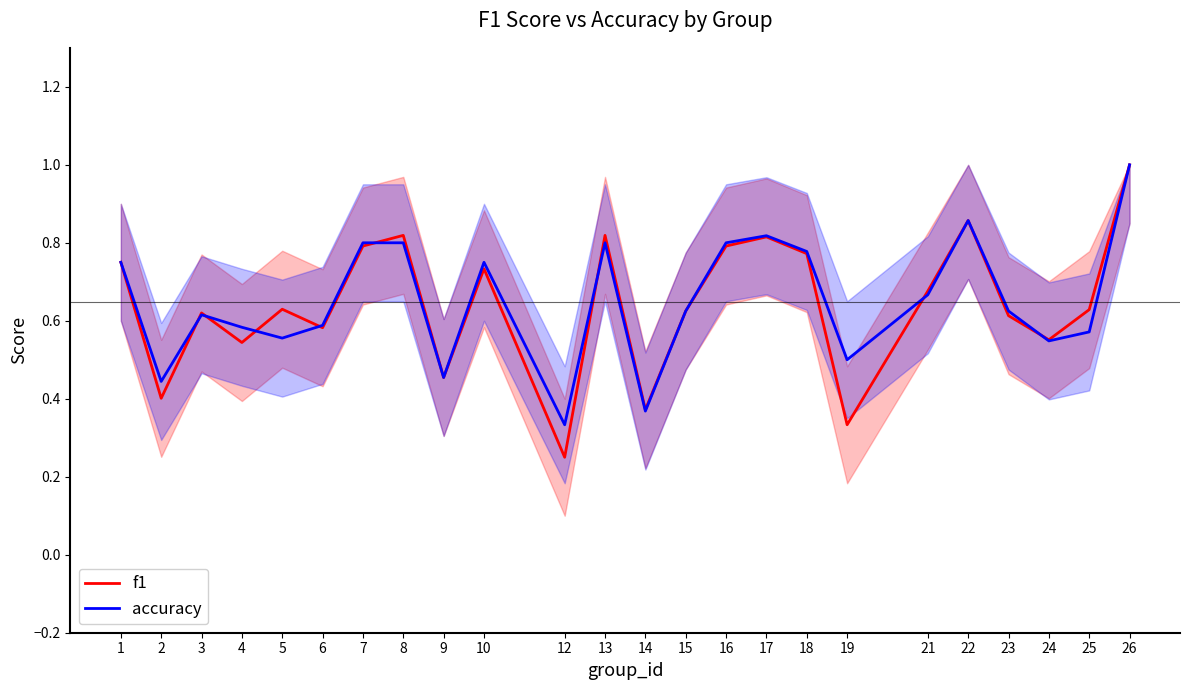

Which series has the largest range (max minus min)?

f1